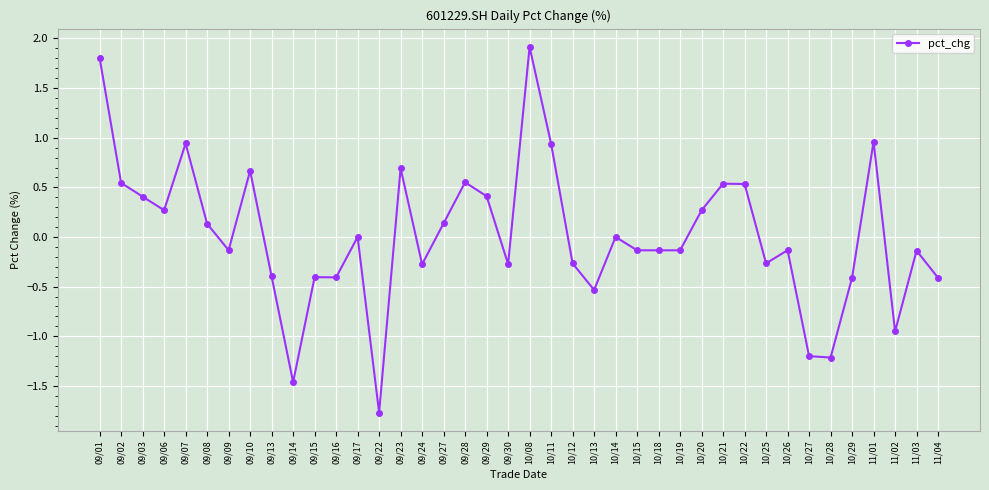

The chart shows a value of 0.9 at 10/11. True or false?

True